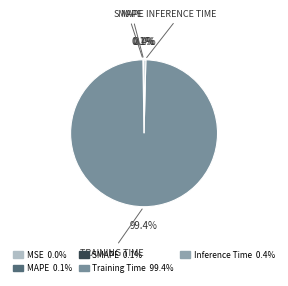

How many slices are in this pie chart?

5